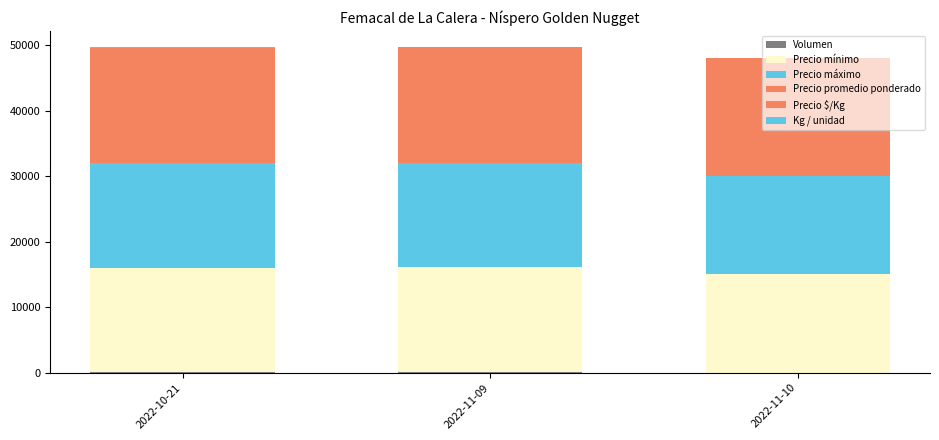

Are the bars grouped side by side (vs. stacked)?

No